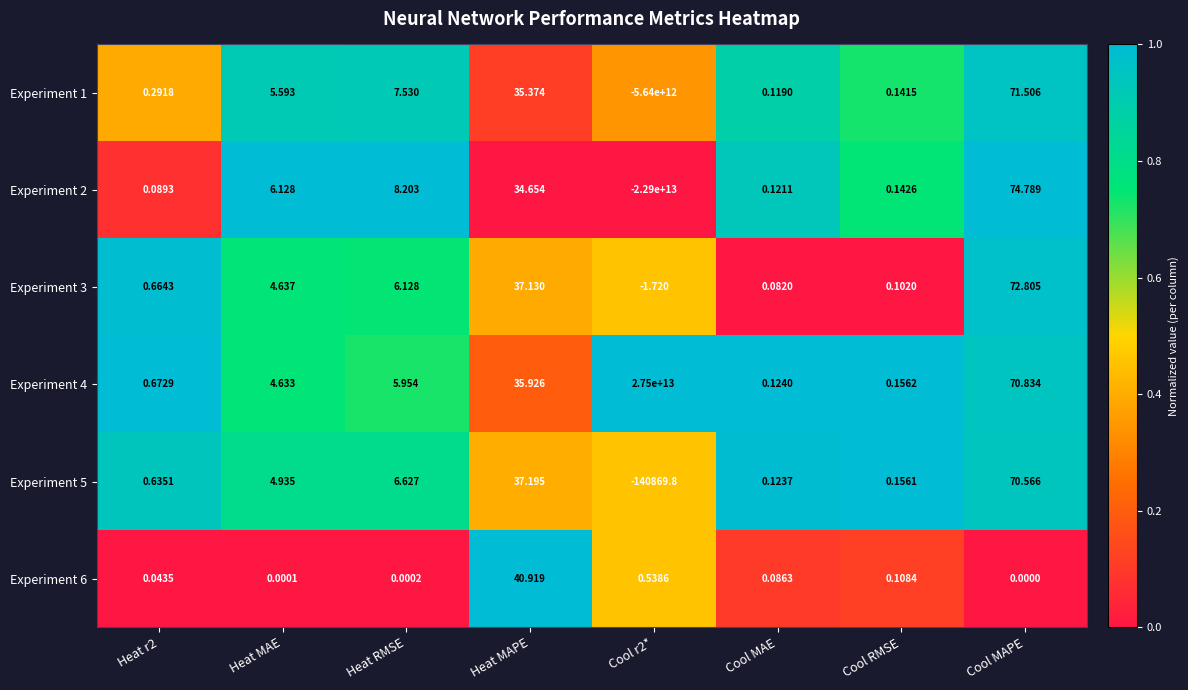

At which label does Experiment 3 reach its peak?

Cool MAPE